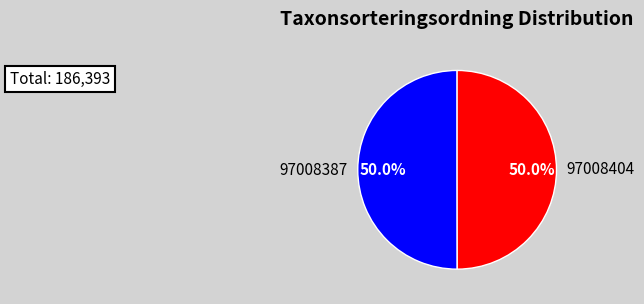

What portion of the pie excludes 97008387?

50.0%